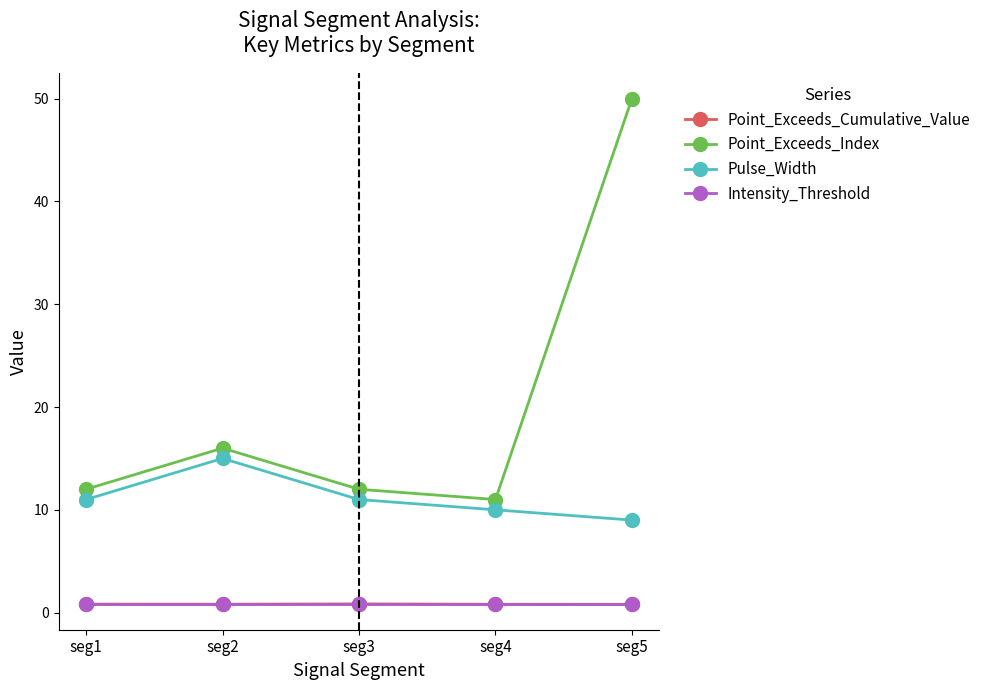

True or false: Pulse_Width has a value of 18.2 at seg3.

False